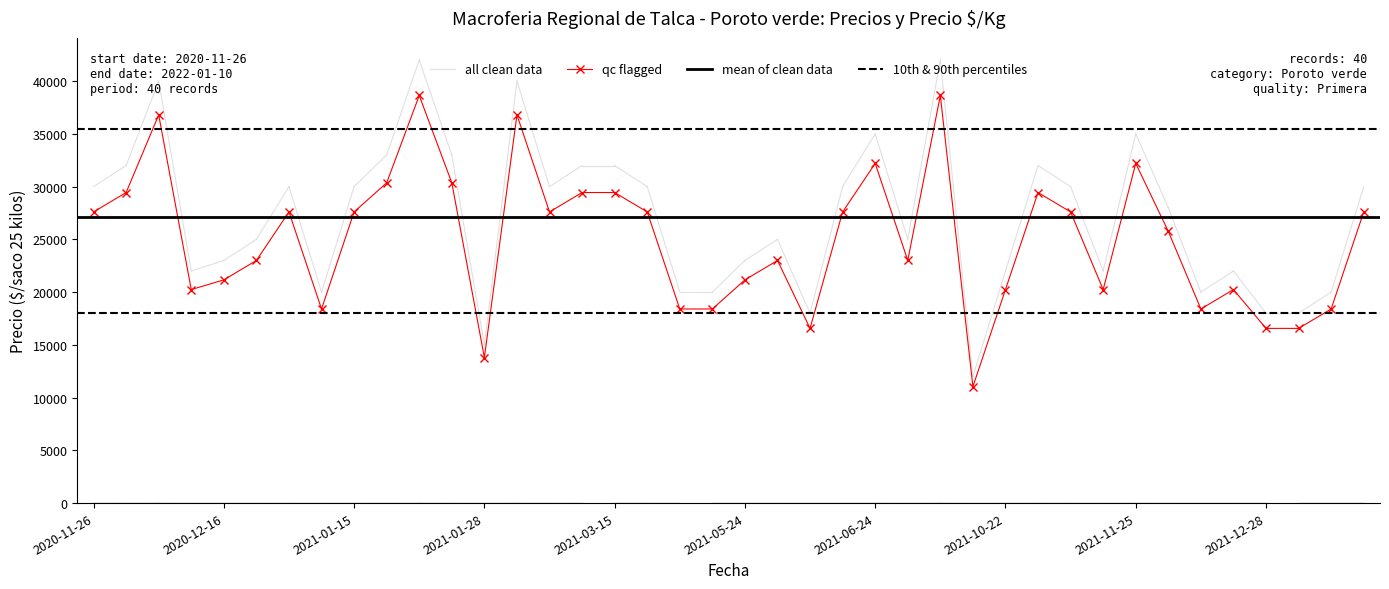

True or false: Precio maximo and Precio minimo cross at least once.

False